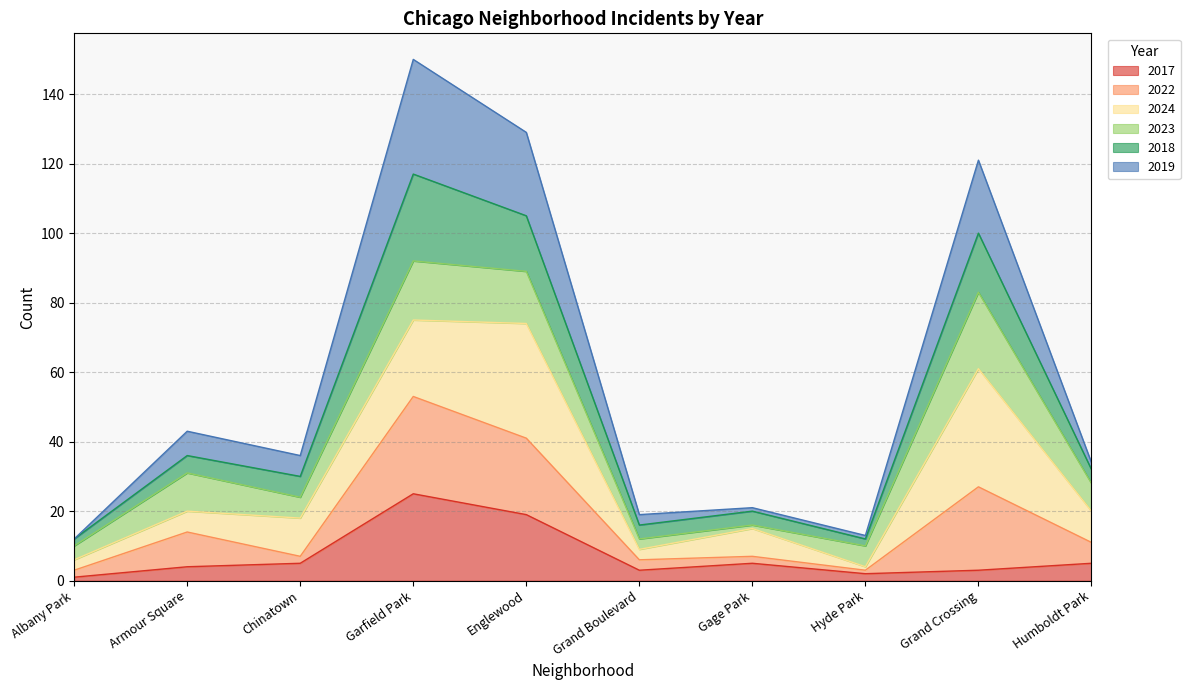

At which label is 2019 closest to 81?

Armour Square